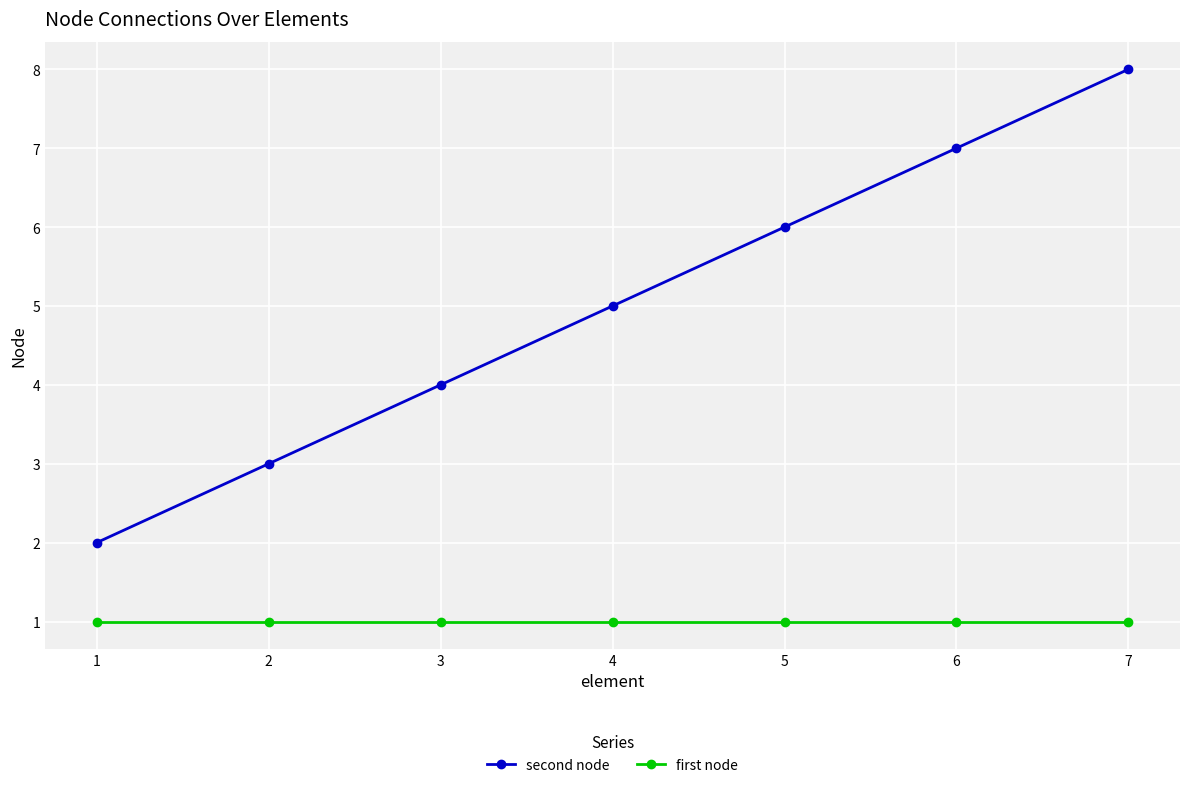

True or false: second node has a value of 7 at 6.

True